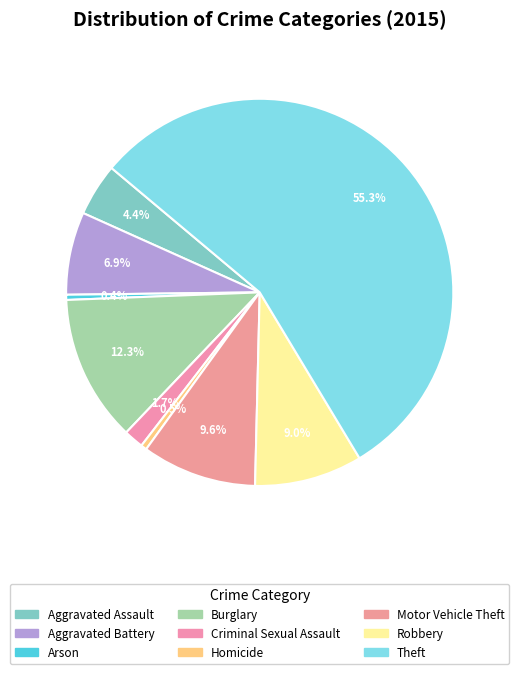

What is the total percentage of Homicide and Aggravated Battery?

7.4%